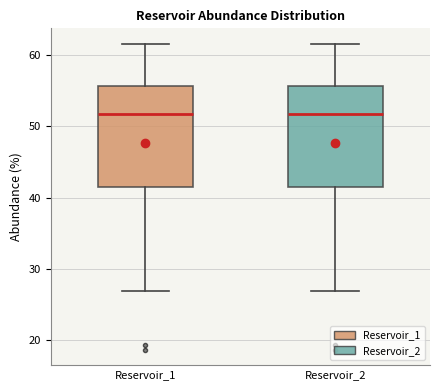

Where is the lower edge of the box for Reservoir_1 on the y-axis? The values are not printed on the chart, so give them approximately, as read against the axis.

41